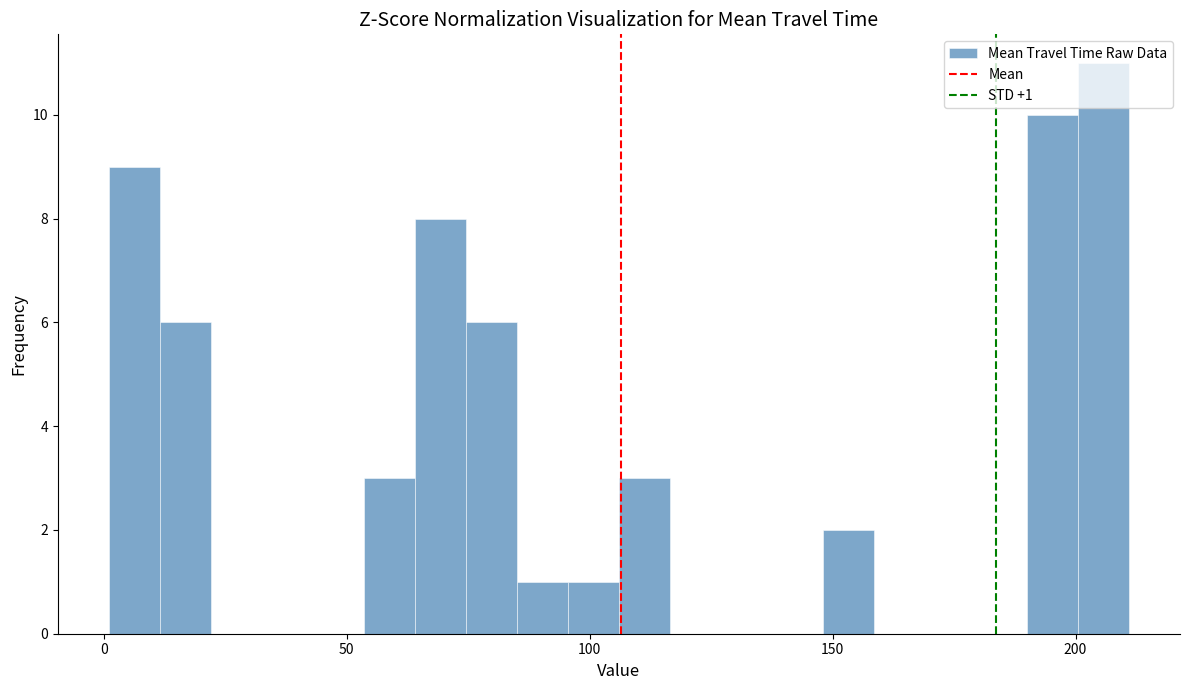

Around what value on the x-axis is the tallest bar? Give the approximate position of its centre, as read against the axis.

205